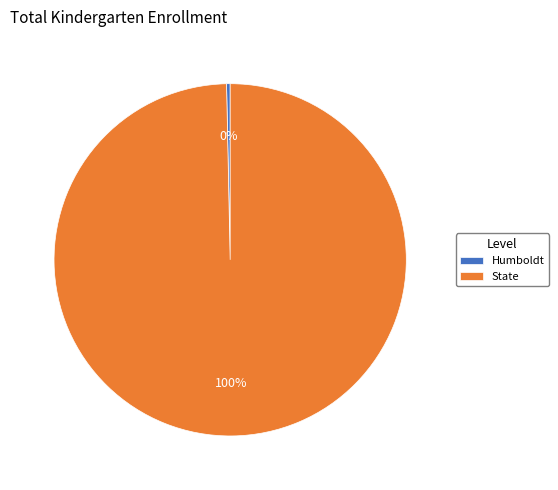

The State slice represents 100% of the pie. True or false?

True